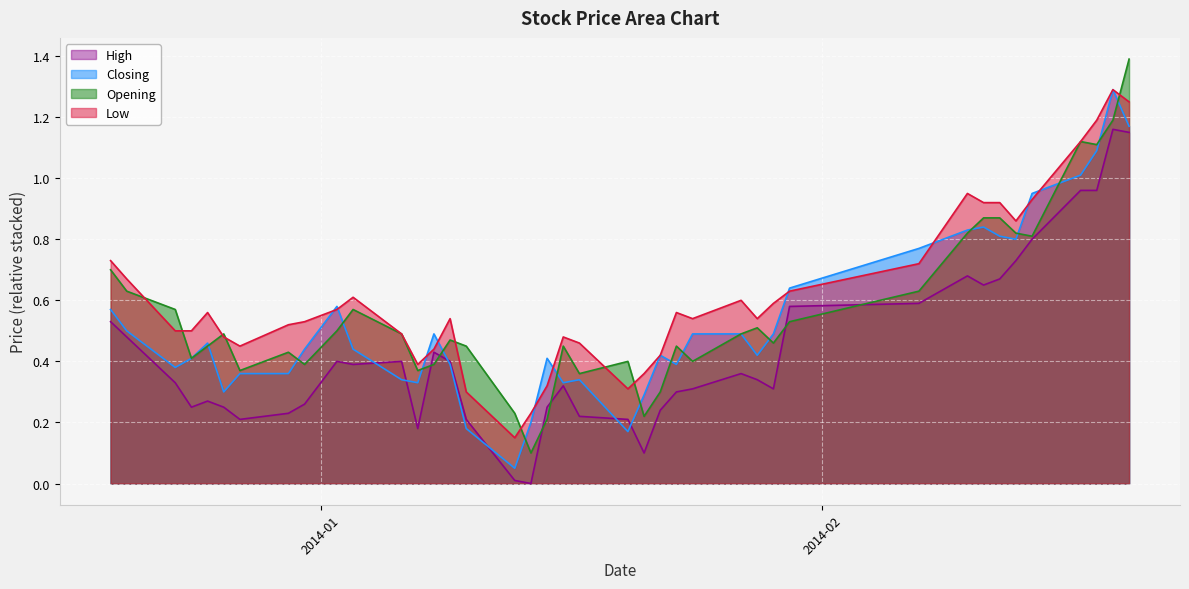

True or false: Closing has more than 2 points higher than both neighbors.

True